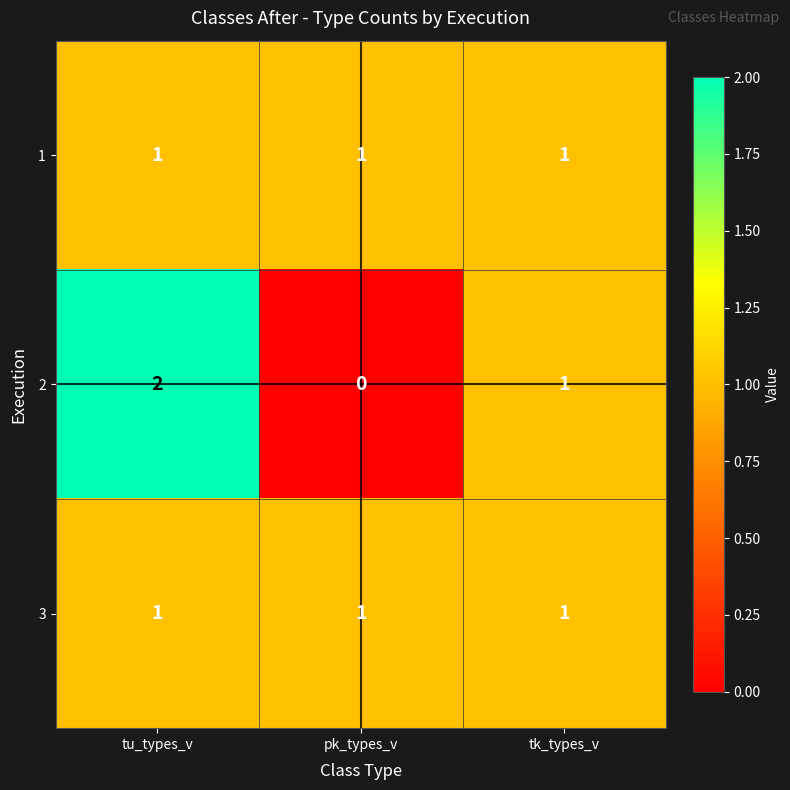

Where does the 2 series first go above 1?

tu_types_v